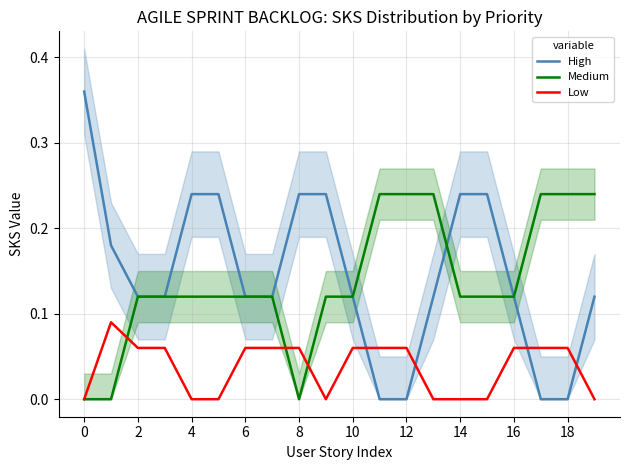

True or false: High and Low cross at least once.

True